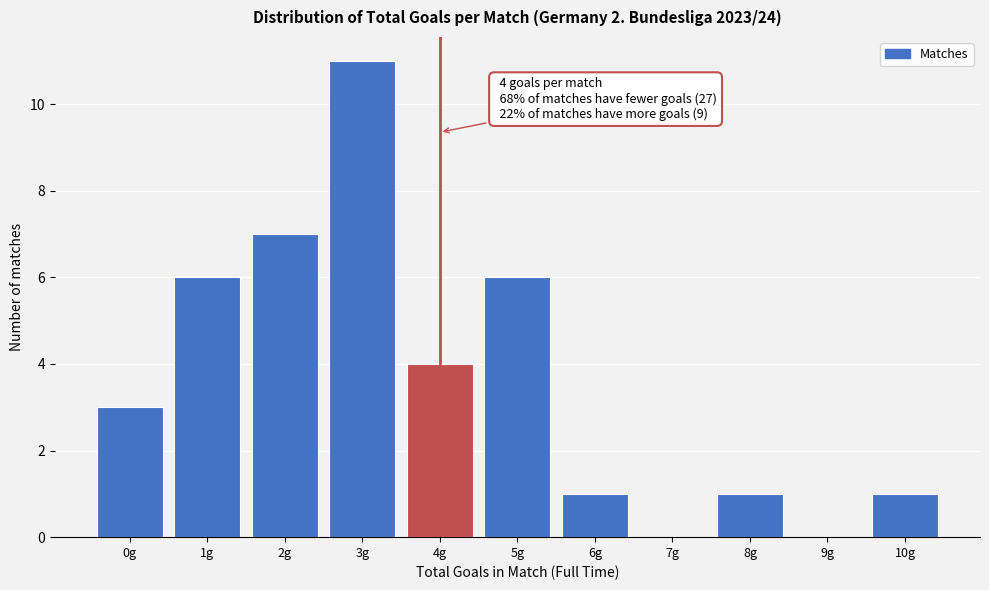

Reading left to right, transcribe all the data shown in this chart.

0g=3	1g=6	2g=7	3g=11	4g=4	5g=6	6g=1	7g=0	8g=1	9g=0	10g=1